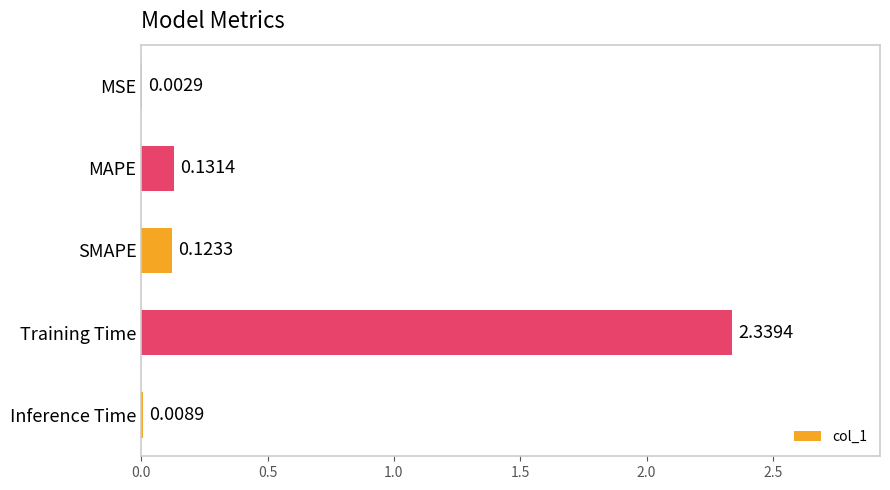

At which category does the chart reach its peak across all series?

Training Time